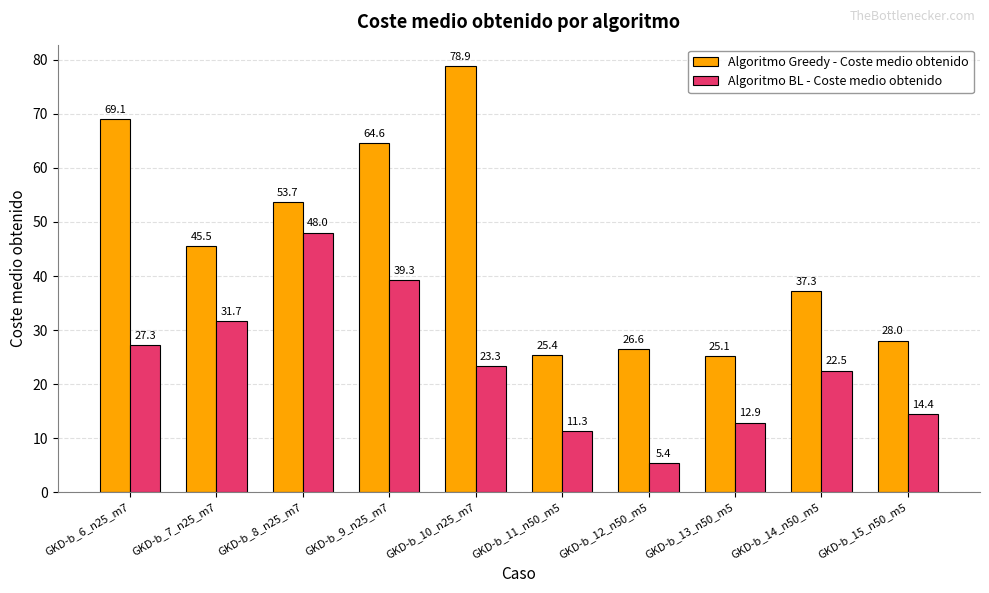

What is the value of the Algoritmo BL - Coste medio obtenido bar at the 9th from the left?

22.5